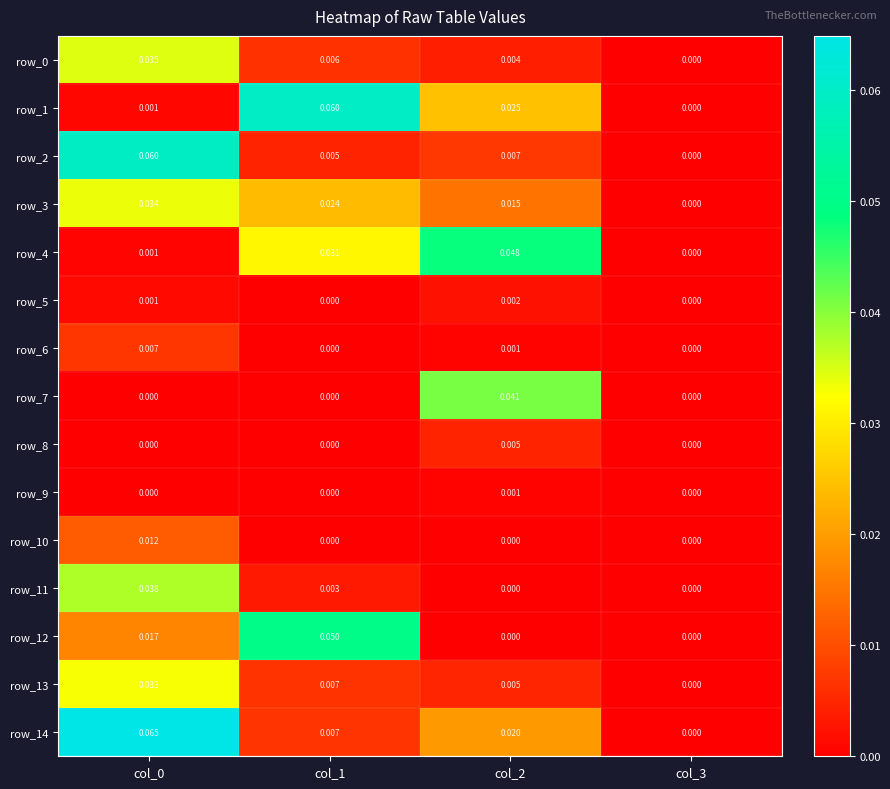

The row_1 series shows 0.0 at col_3. True or false?

True